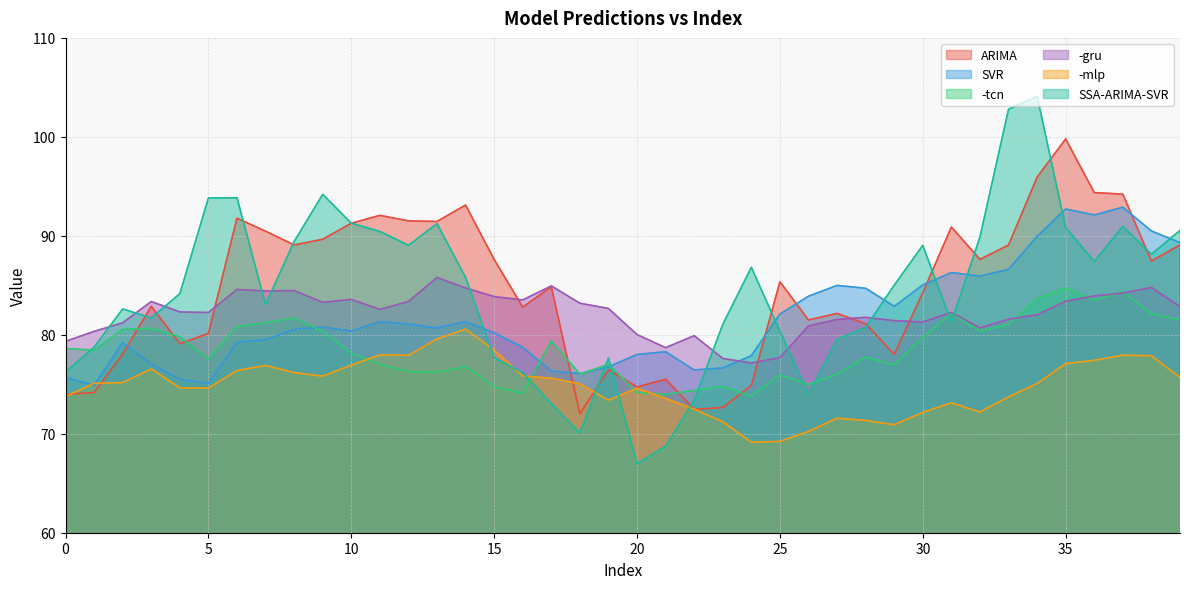

At which label is -gru closest to 81?

26